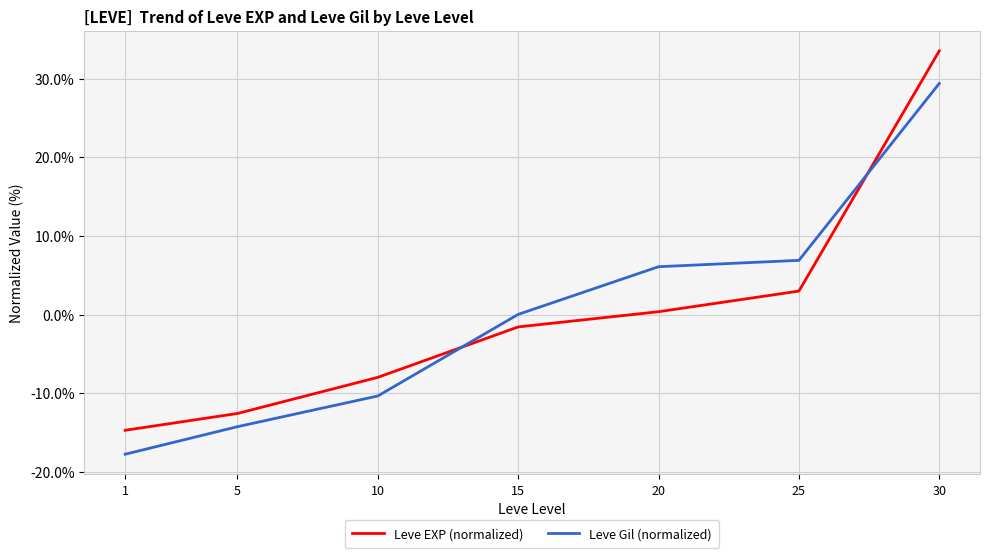

What are all the series names shown in the legend?

Leve EXP (normalized), Leve Gil (normalized)